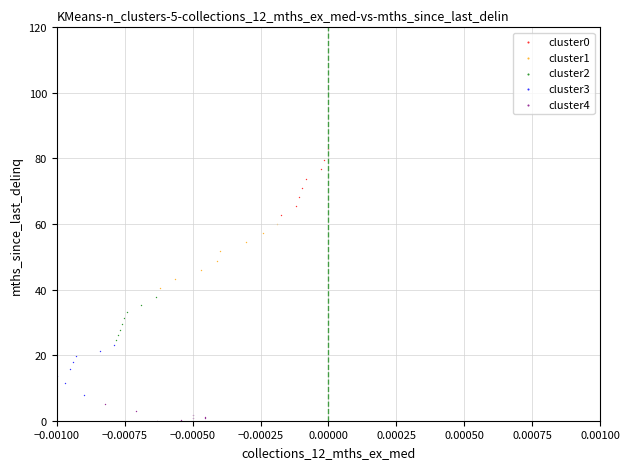

Which series contains the lowest Y value?

cluster4